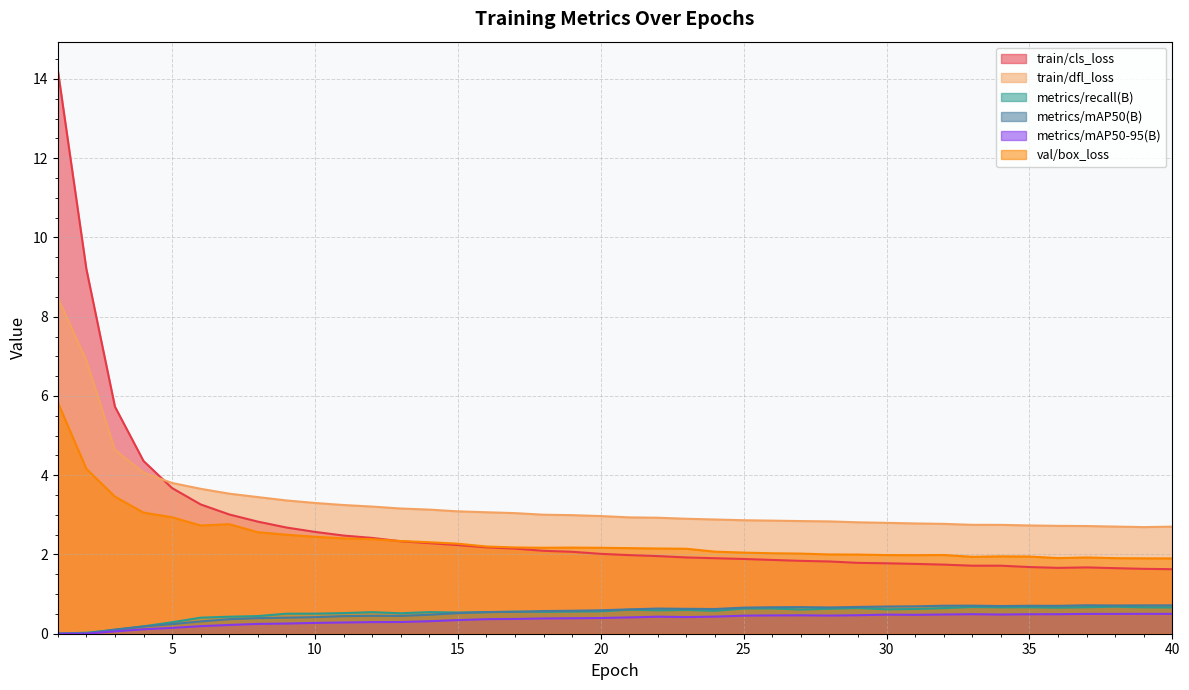

What is the difference between the maximum and second lowest values in the metrics/mAP50(B) series?

0.7